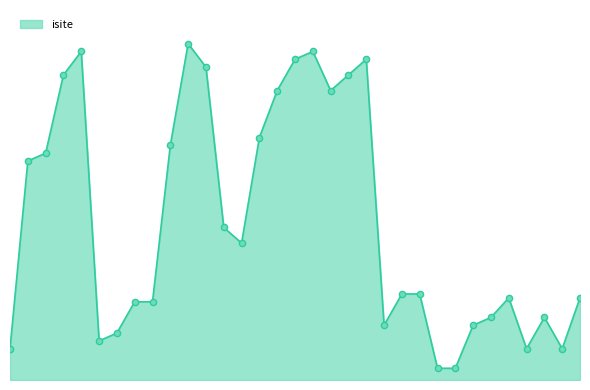

Does the chart have visible grid lines?

No